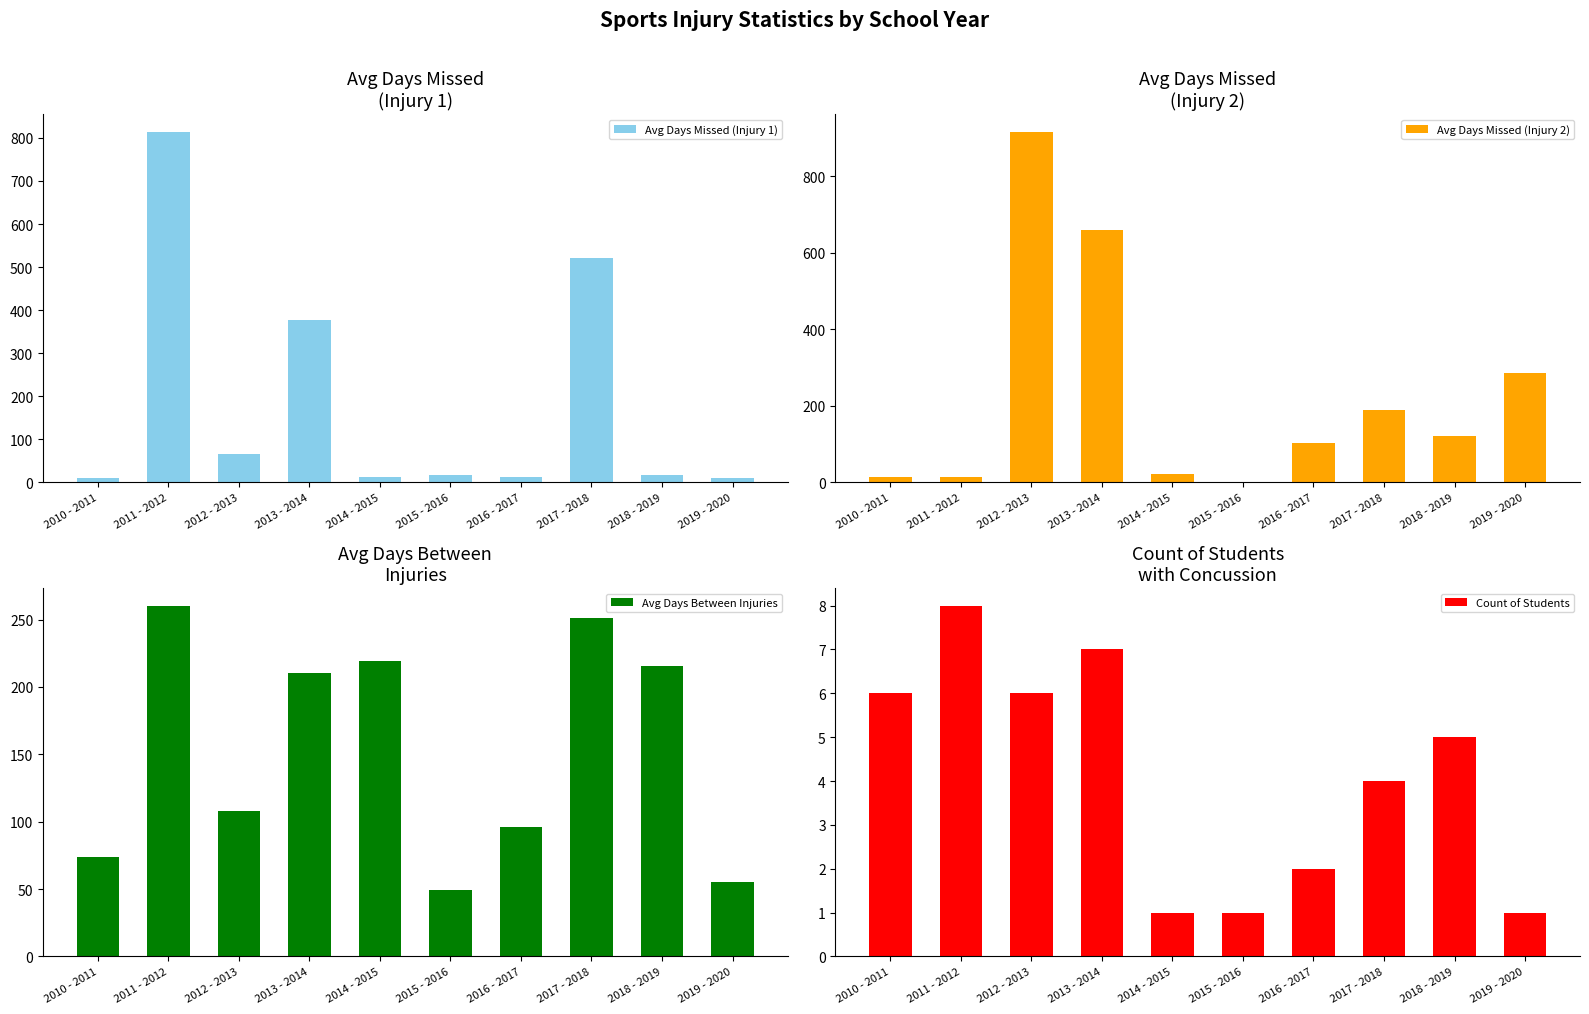

What is the label of the 7th bar from the left?

2016 - 2017